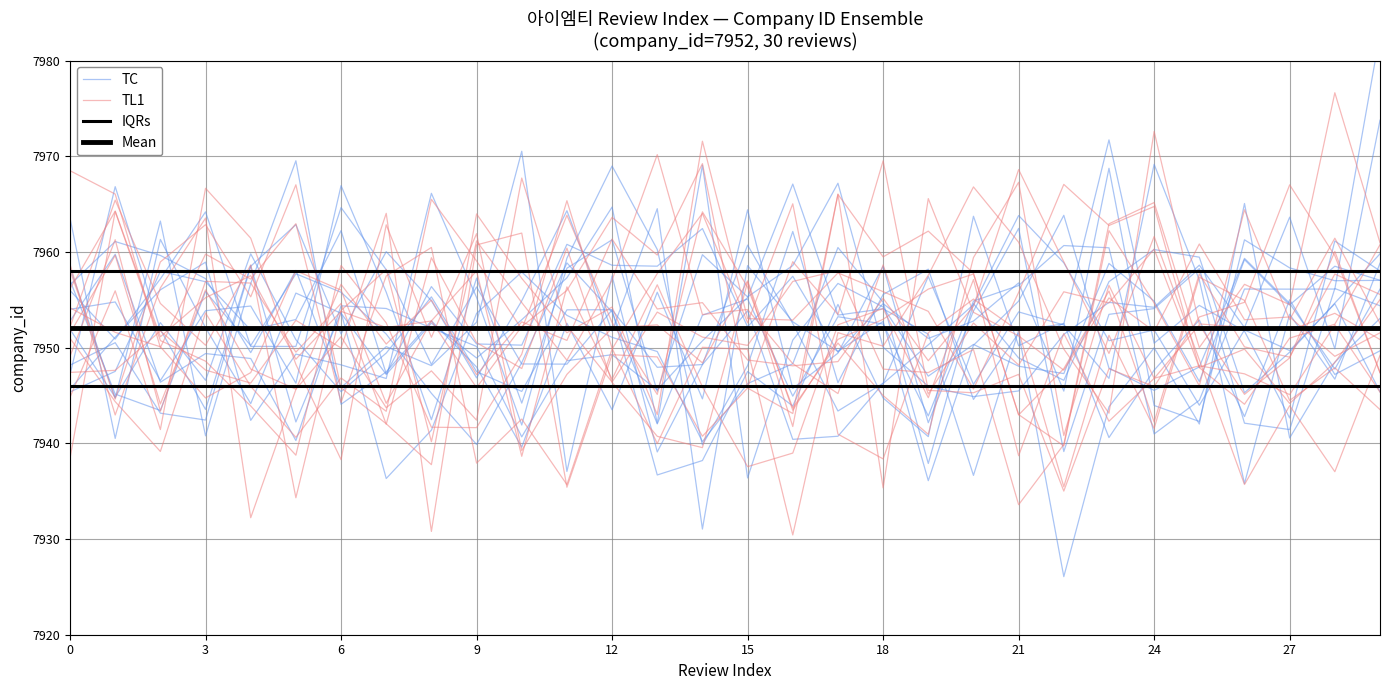

Between which two adjacent categories do IQRs and TL1 first intersect?

0 and 3